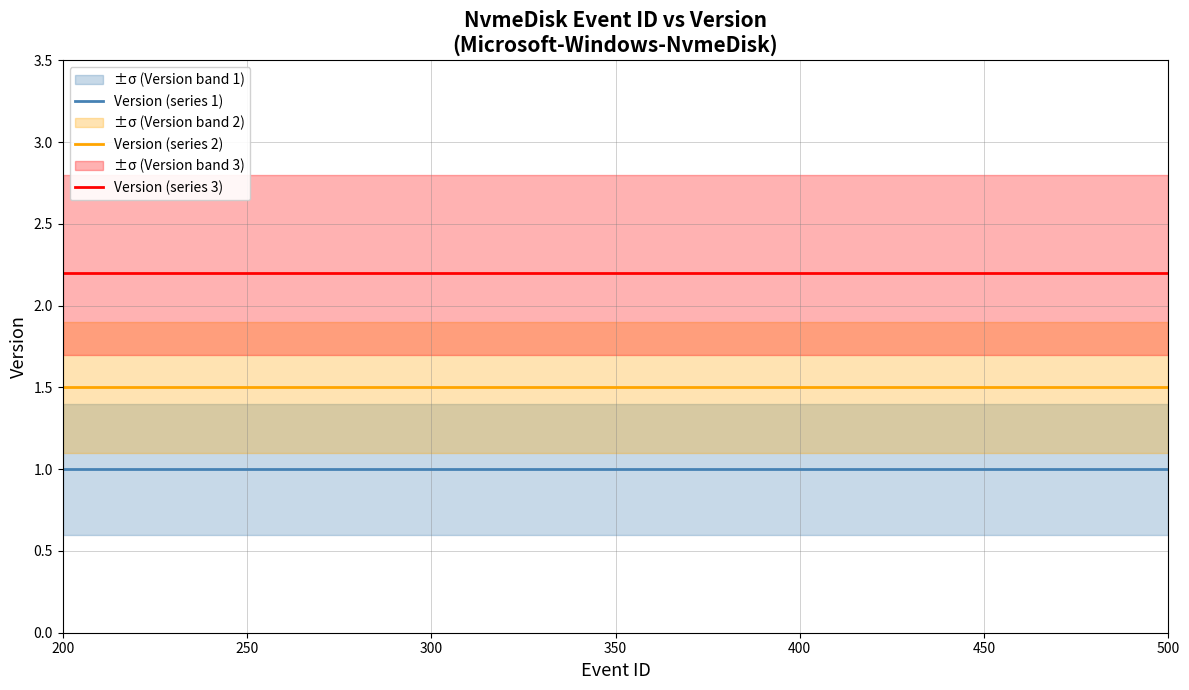

What is the average value of the Version (series 3) series?

2.2